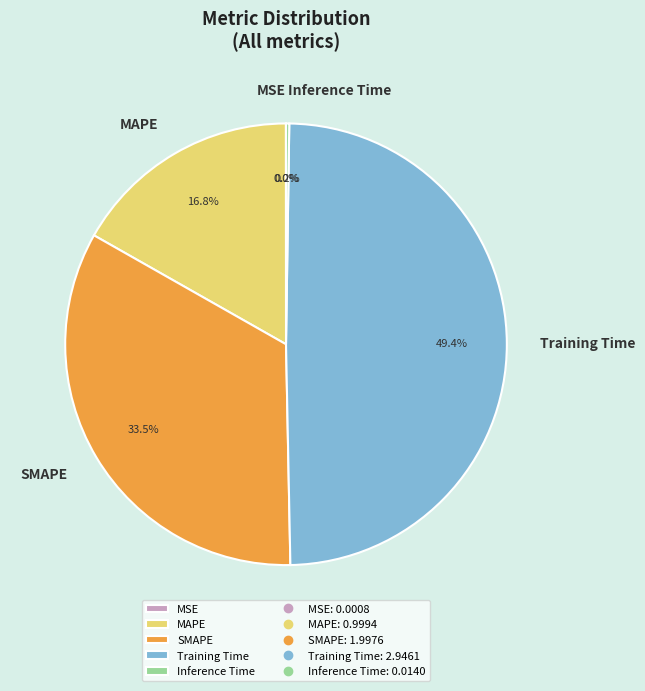

Which category has the biggest portion of the pie?

Training Time